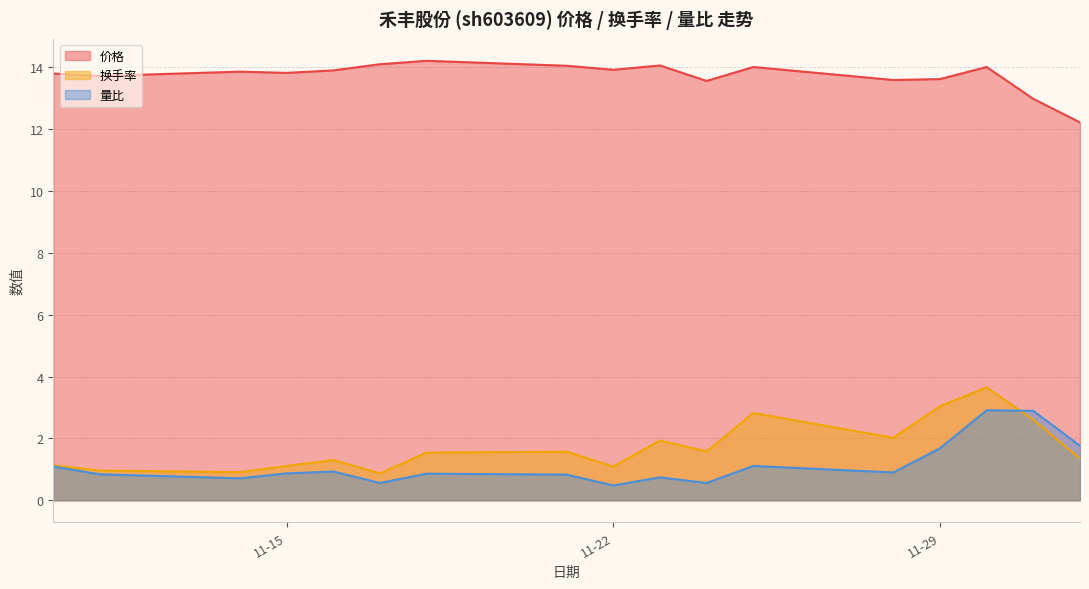

Which series ends up on top after the final intersection of 换手率 and 量比?

量比